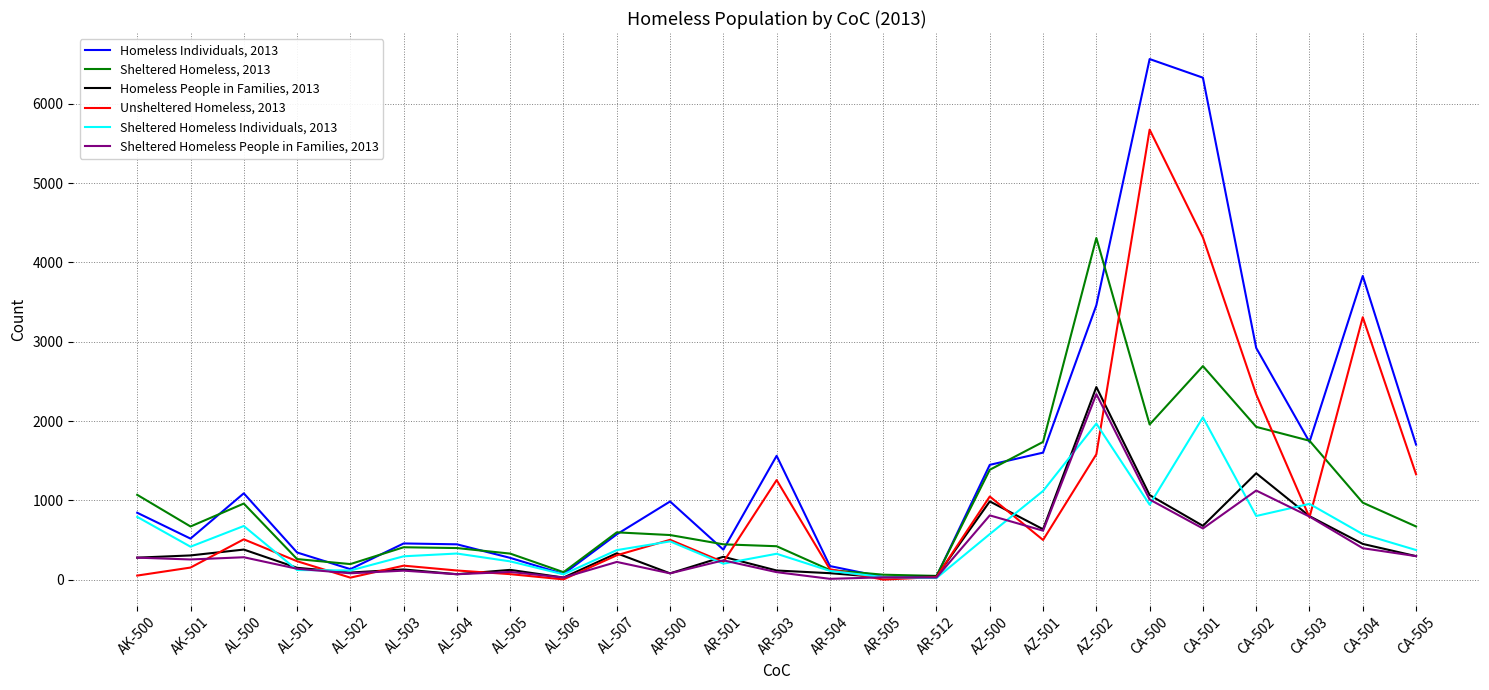

Which series has the largest range (max minus min)?

Homeless Individuals, 2013